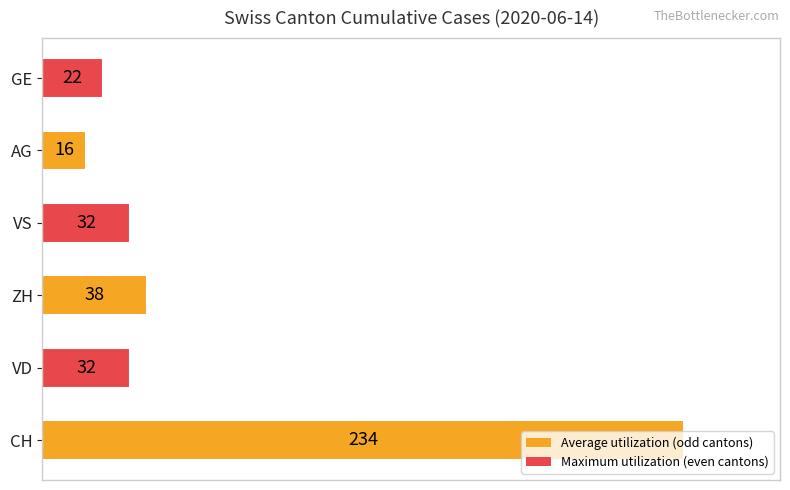

What is the maximum value shown in the chart?

234